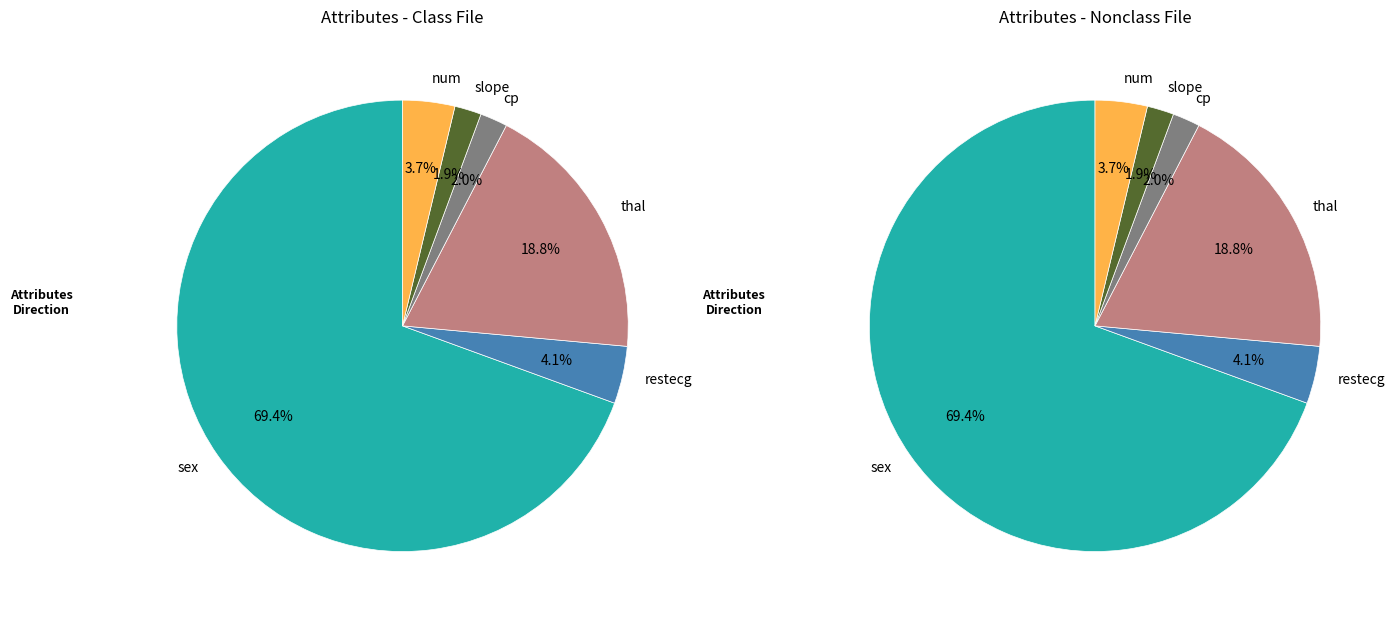

To the nearest percent, what is the average slice percentage?

8%